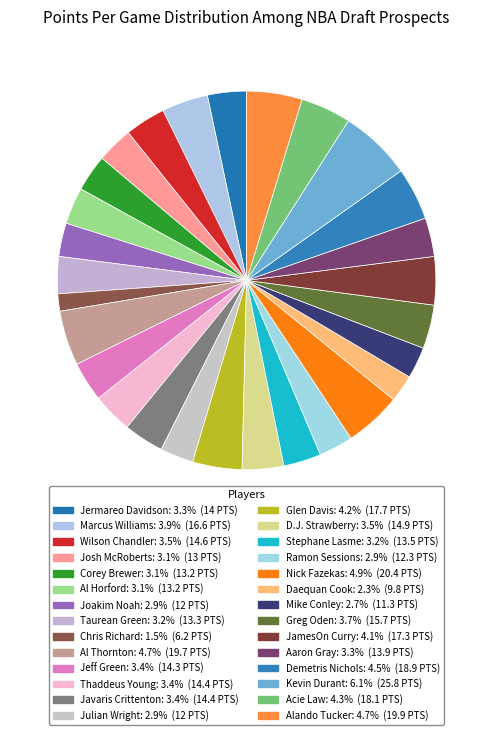

What percentage is NOT represented by JamesOn Curry?

95.9%